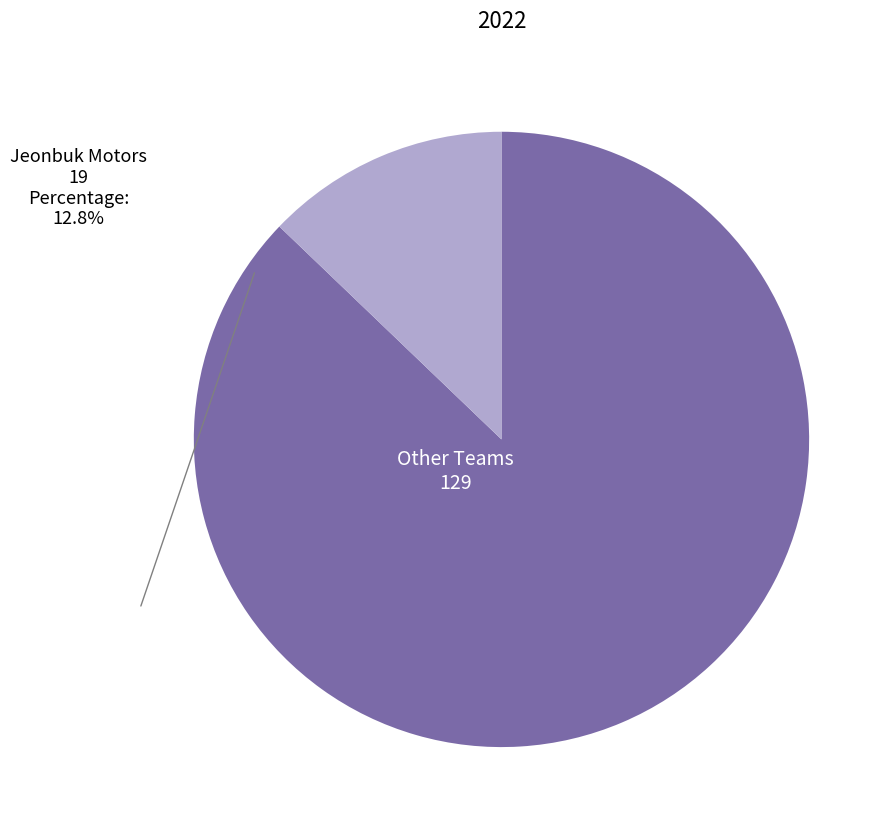

Is the sum of Other Teams and Jeonbuk Motors greater than half?

Yes